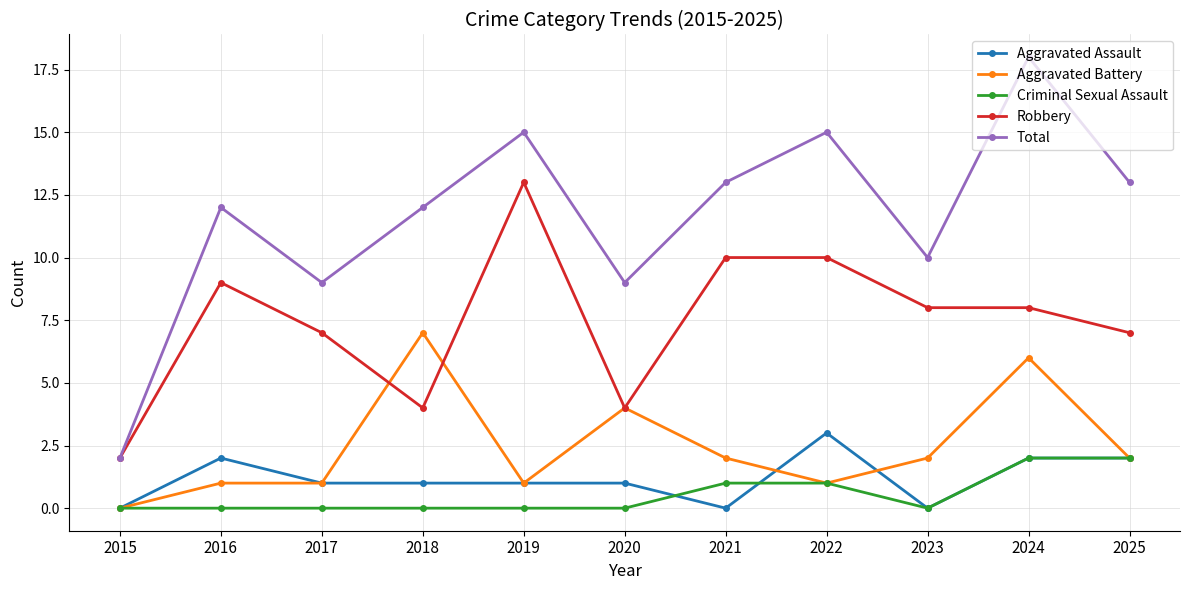

Is the value of Robbery at 2019 greater than the value of Total at 2024?

No